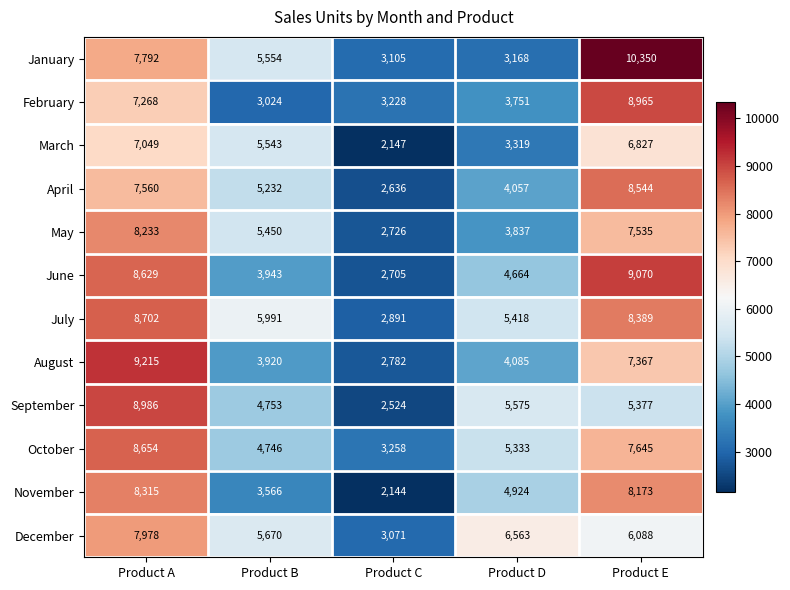

At Product A, list the series in order from smallest to largest.

March, February, April, January, December, May, November, June, October, July, September, August